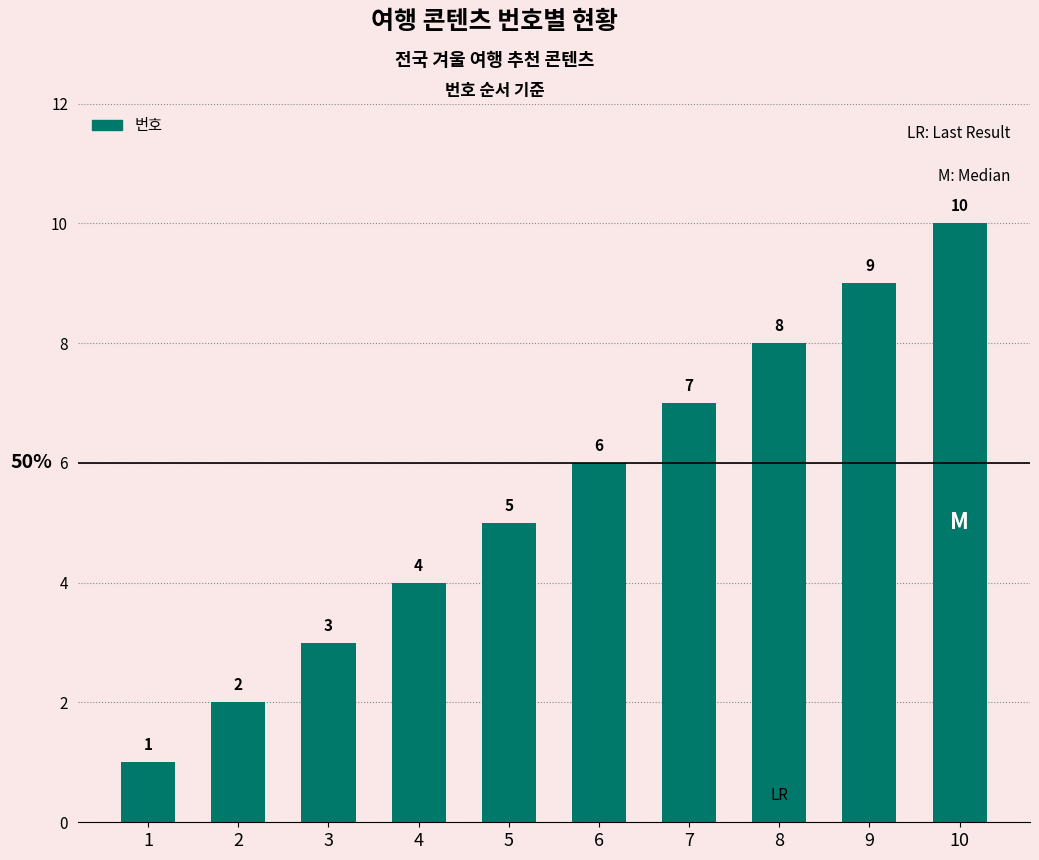

What is the difference between the maximum and second lowest values?

8